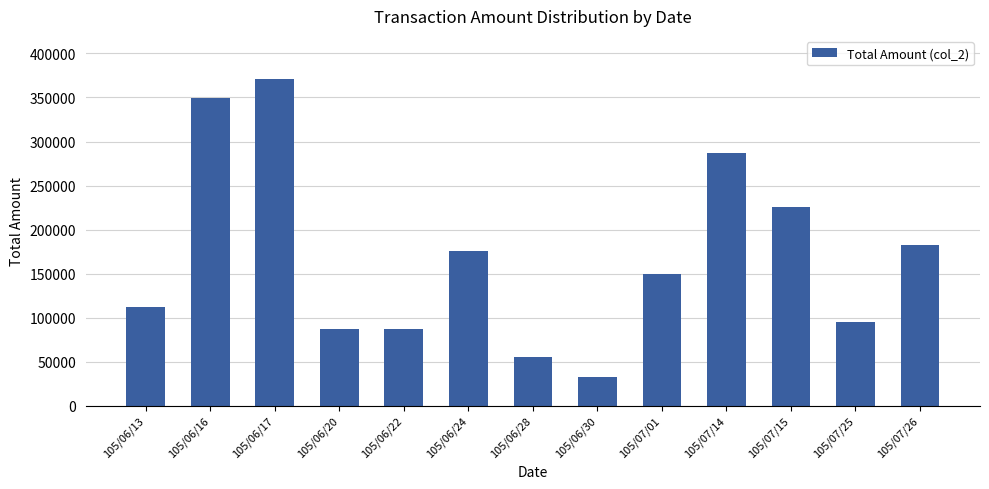

What is the sum of the values at 105/07/01 and 105/07/15?

375200